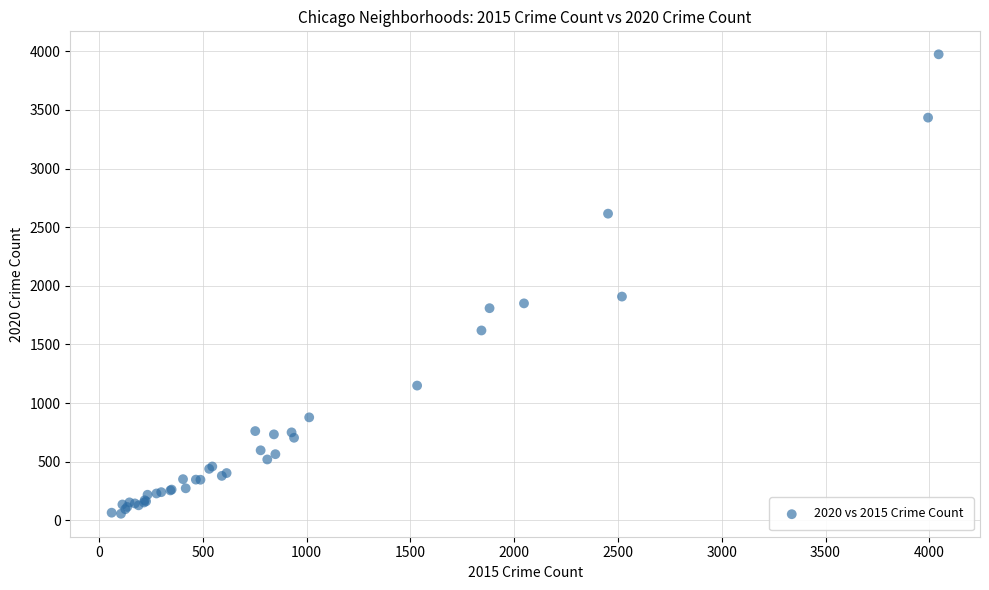

What Y value in the scatter plot is closest to 2015?

1908